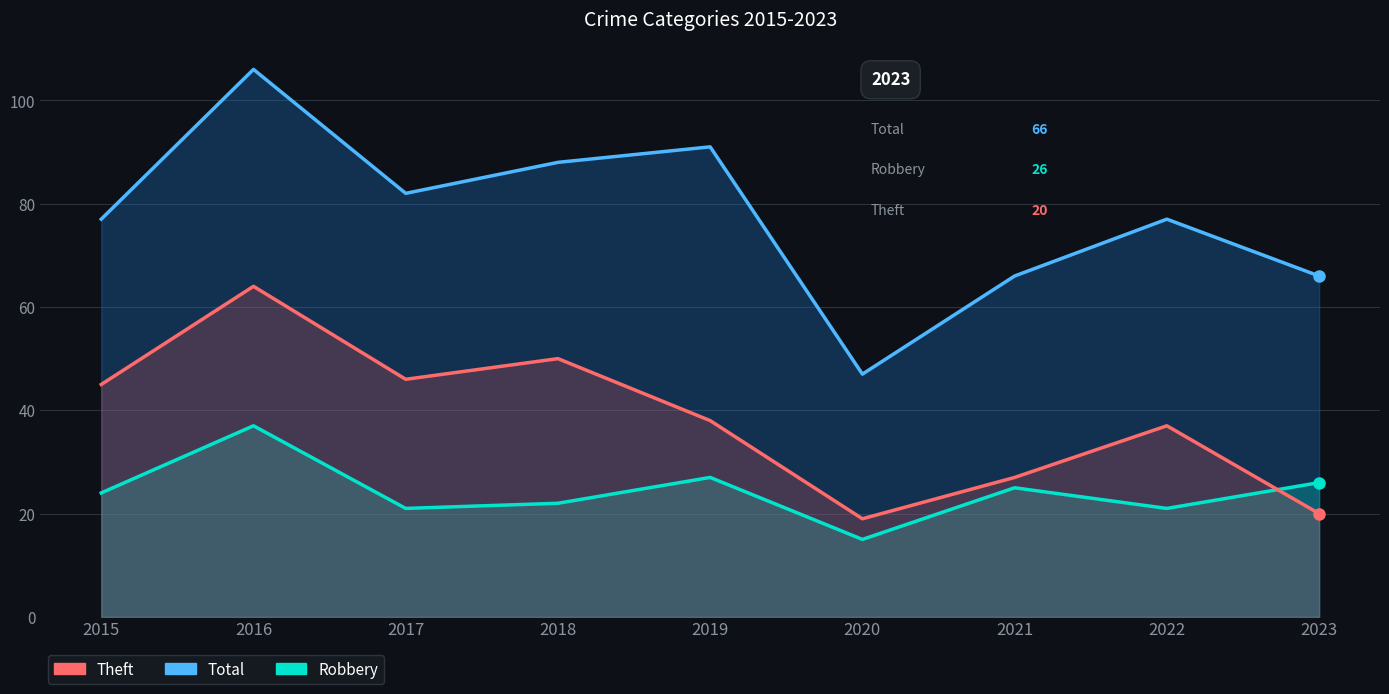

How many distinct data groups are displayed?

3